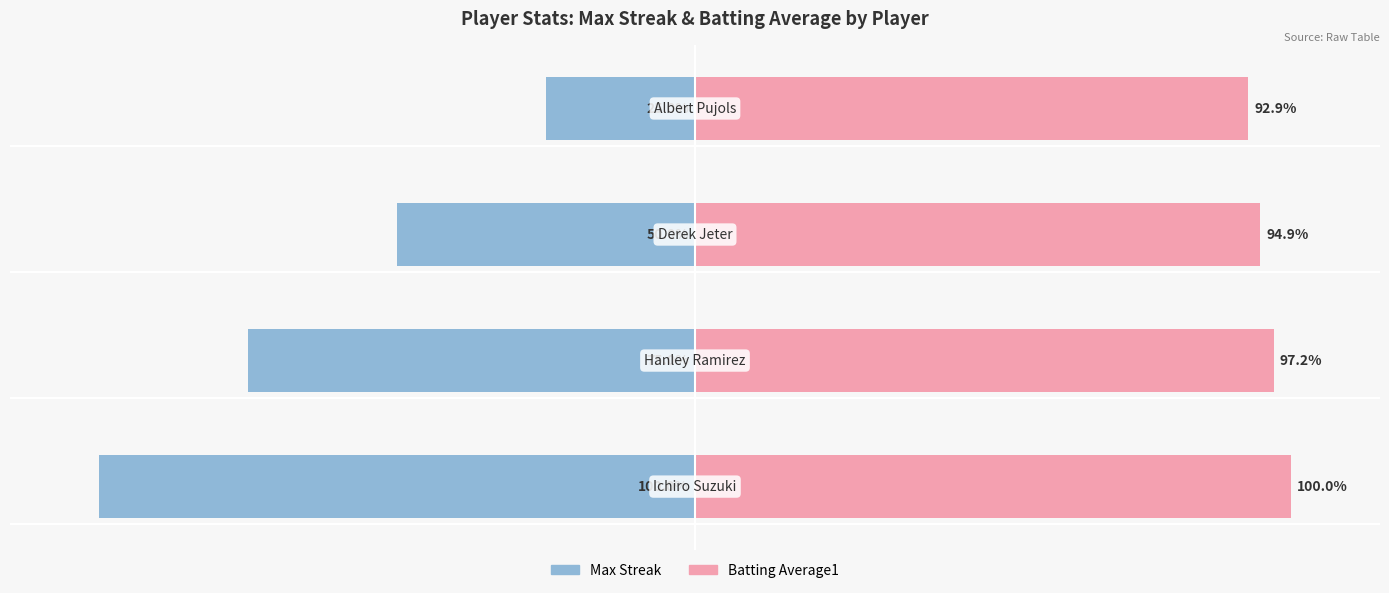

How many series are shown in this chart?

2